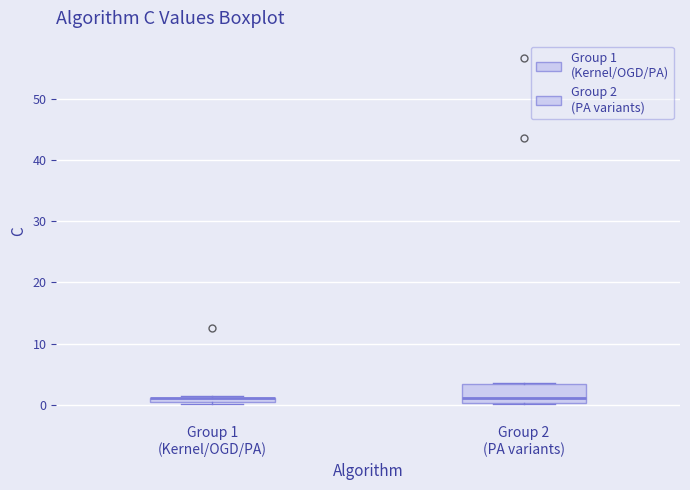

Where is the lower edge of the box for Group 1 (Kernel/OGD/PA) on the y-axis? The values are not printed on the chart, so give them approximately, as read against the axis.

0